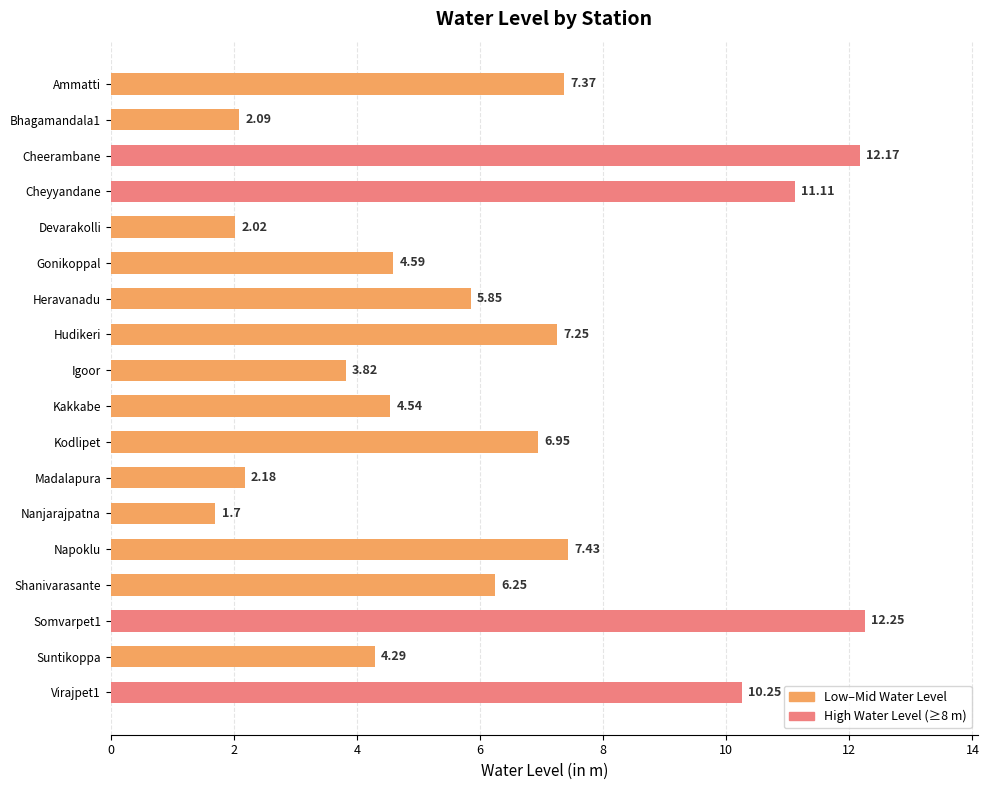

What is the change in value from Igoor to Nanjarajpatna?

-2.1